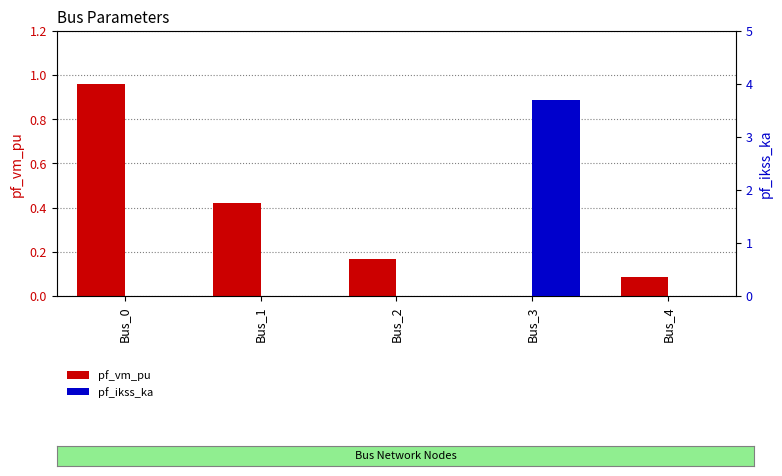

What is the average value of the pf_ikss_ka series?

0.7